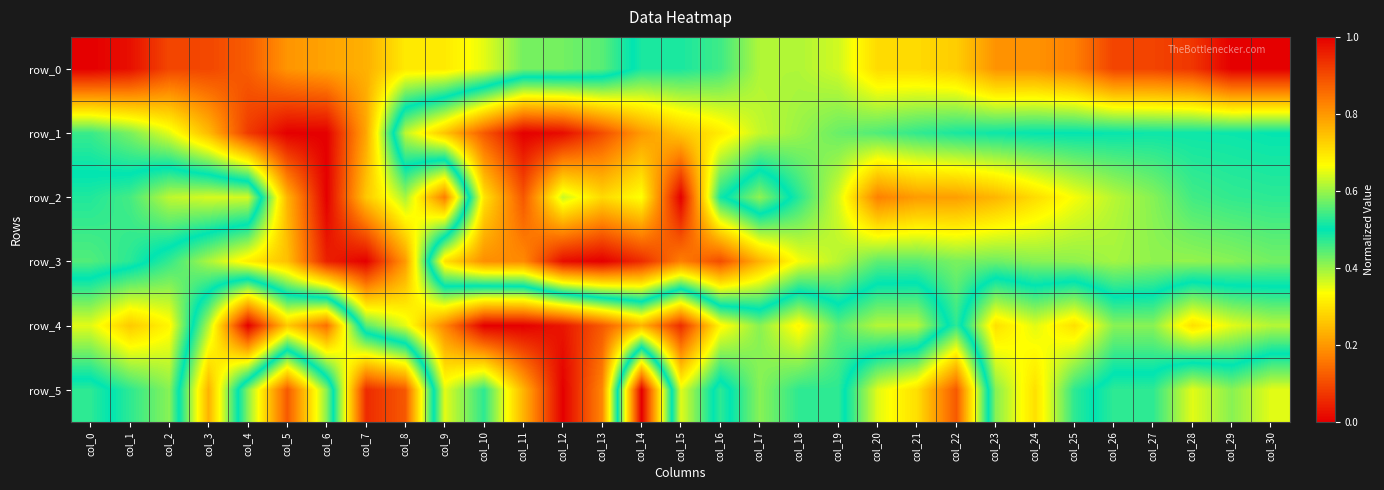

What is the difference between the second highest and second lowest values in the row_3 series?

0.9